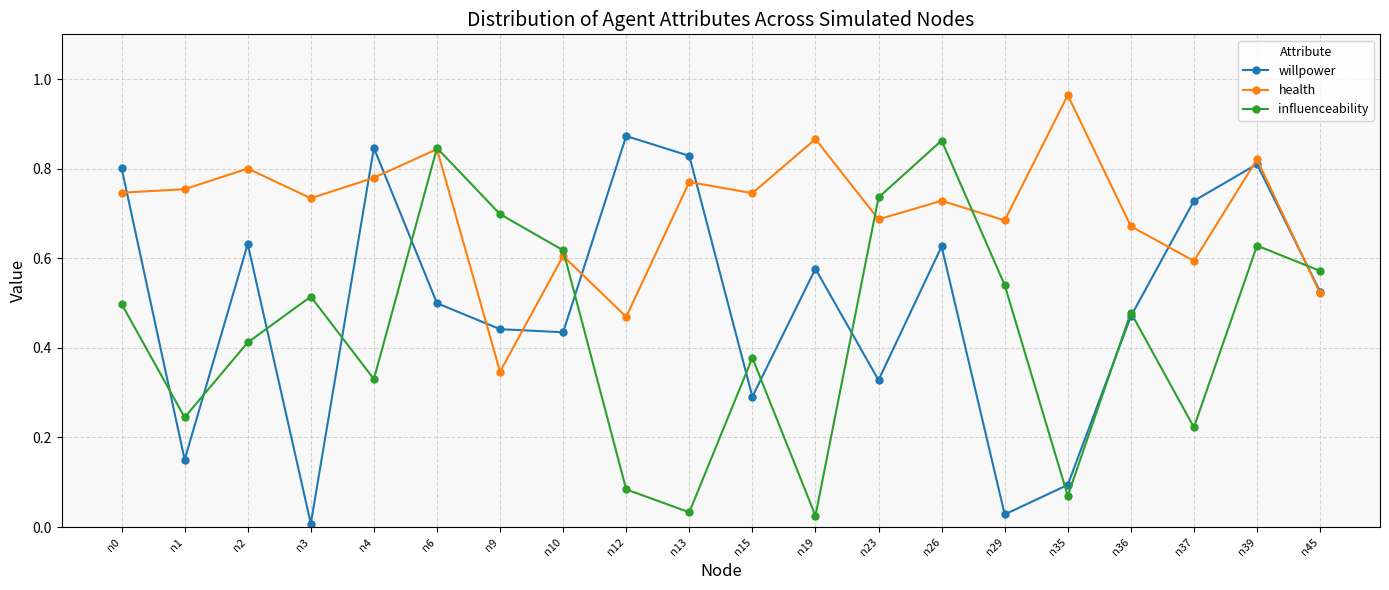

At n37, list the series in order from smallest to largest.

influenceability, health, willpower